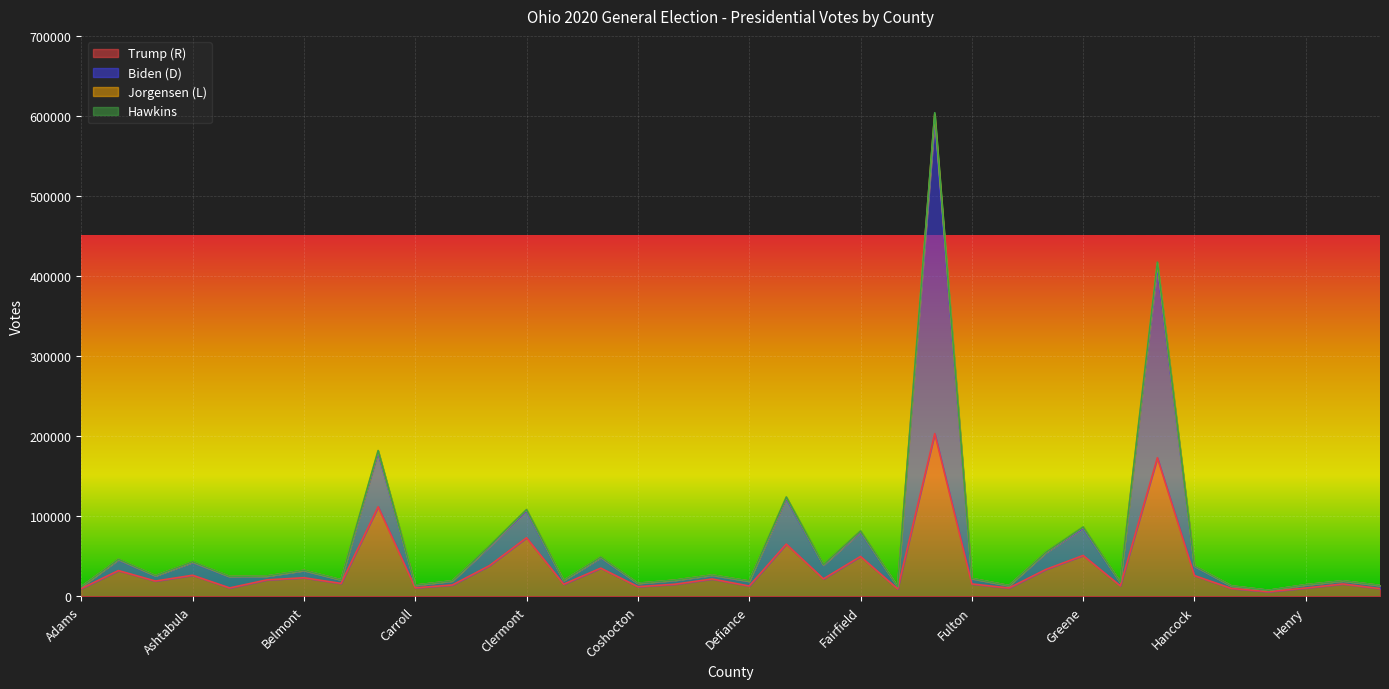

What is the maximum value for Trump (R)?

203154